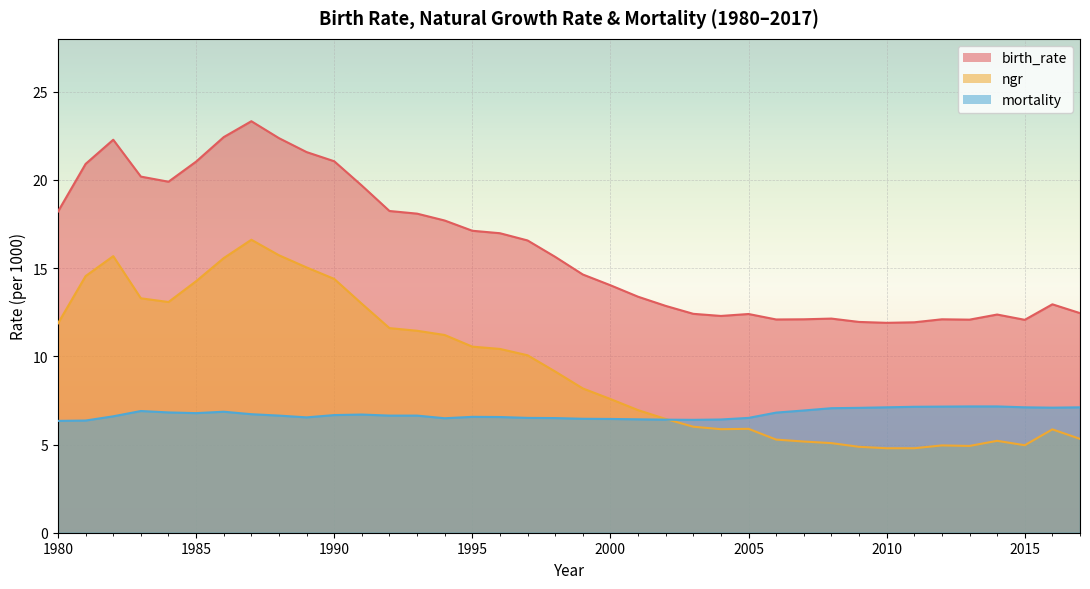

At which category is the sum across all series the highest?

1987